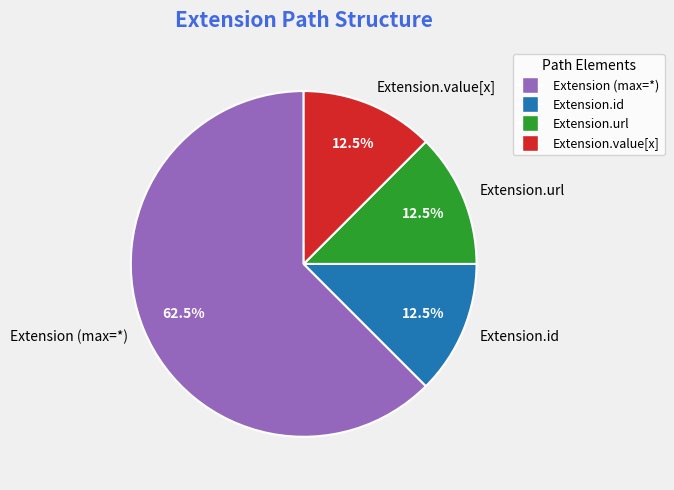

How many slices are in this pie chart?

4